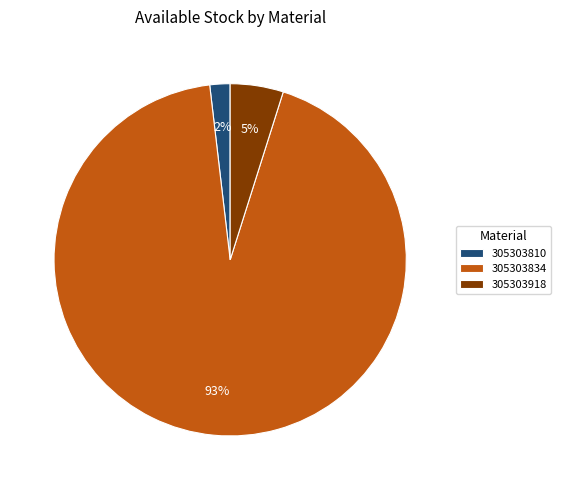

How many slices are in this pie chart?

3